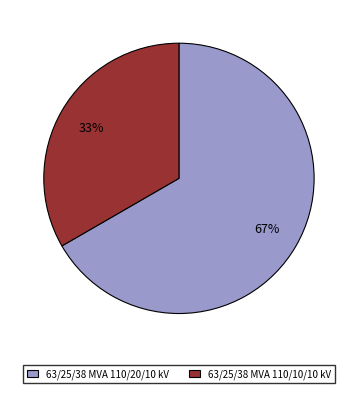

Does 63/25/38 MVA 110/10/10 kV account for over 50% of the chart?

No